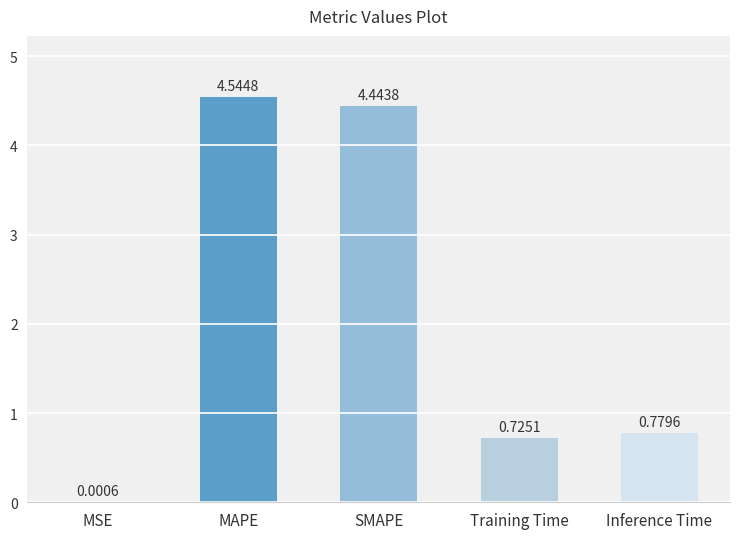

How many categories are shown in the chart?

5